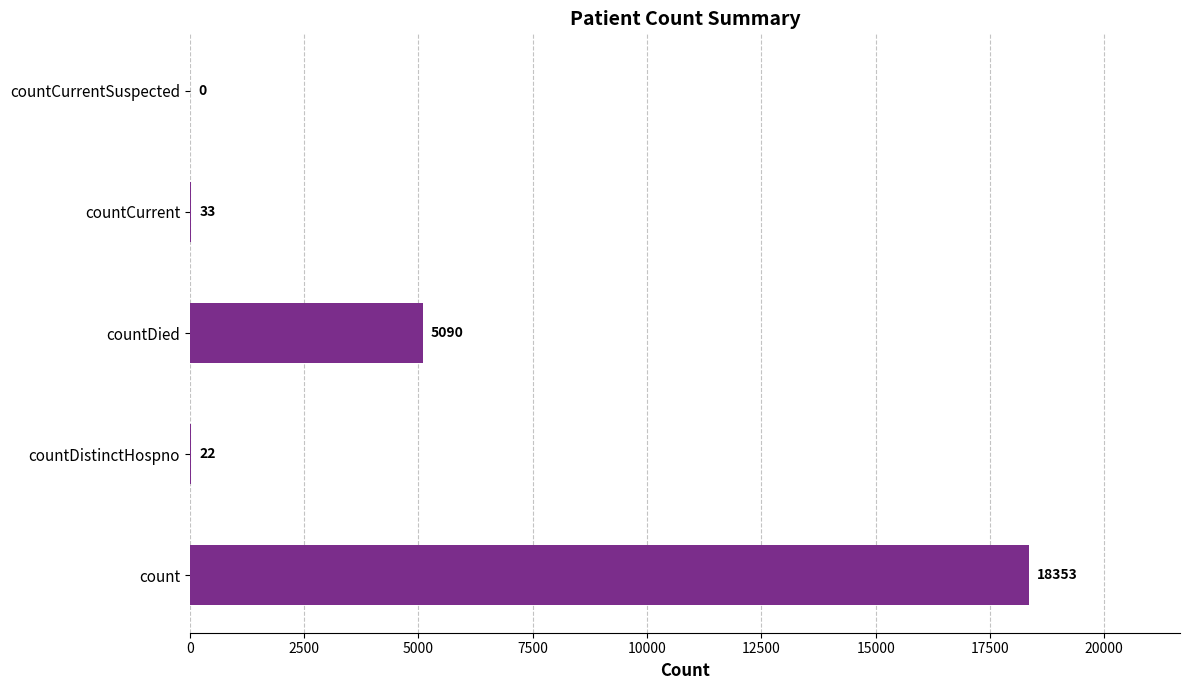

Reading top to bottom, extract all data points from this chart.

countCurrentSuspected=0	countCurrent=33	countDied=5090	countDistinctHospno=22	count=18353